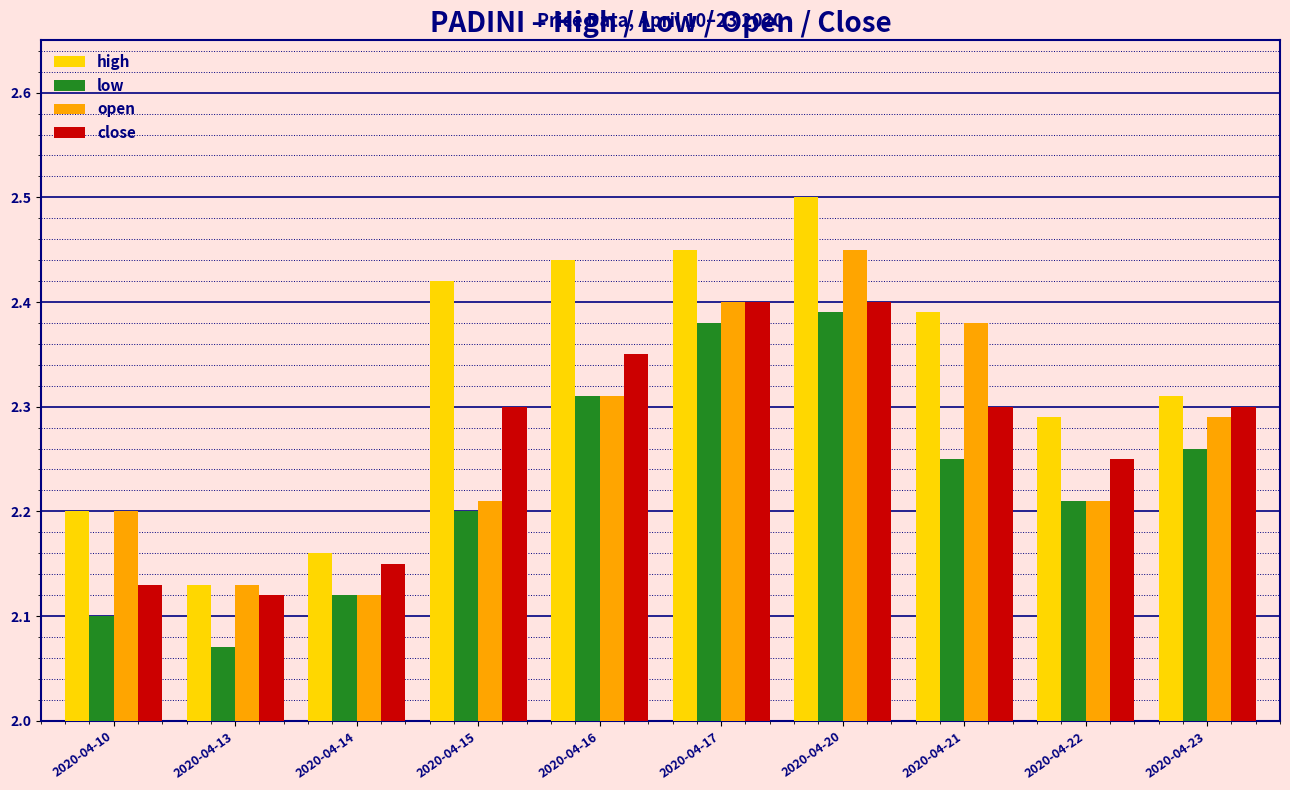

At which category does the chart reach its minimum across all series?

2020-04-13